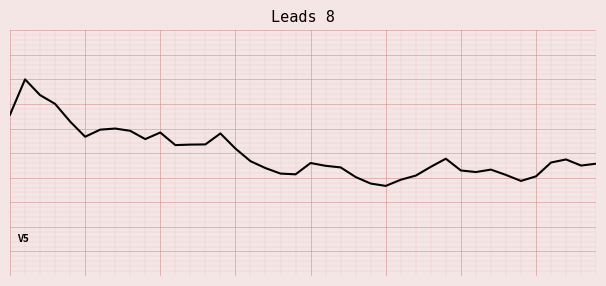

At which label is the value closest to 0?

15